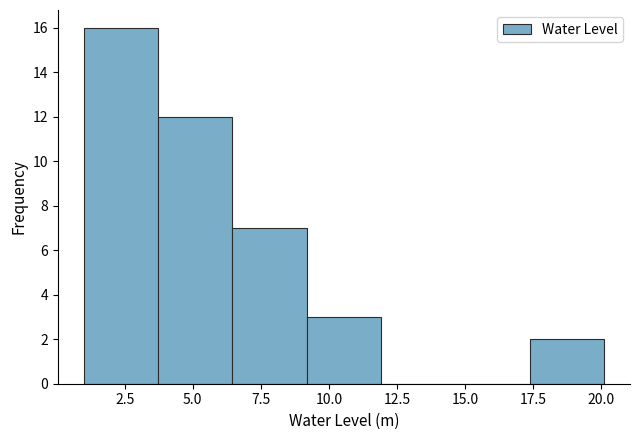

Reading left to right, transcribe this chart: for each bar, give the range it covers on the x-axis and its height. Neither the bar edges nor the heights are printed on the chart, so give them approximately, as read against the axes.

1.0 to 3.5: 16
3.5 to 6.5: 12
6.5 to 9.0: 7
9.0 to 12.0: 3
12.0 to 14.5: 0
14.5 to 17.5: 0
17.5 to 20.0: 2